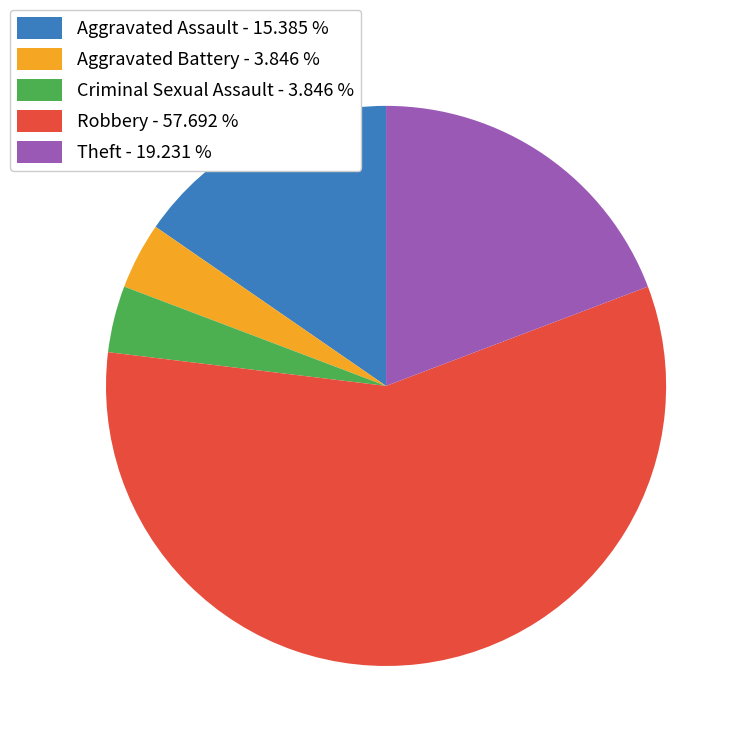

Approximately how many times larger is the value at Aggravated Assault compared to Aggravated Battery?

4.0